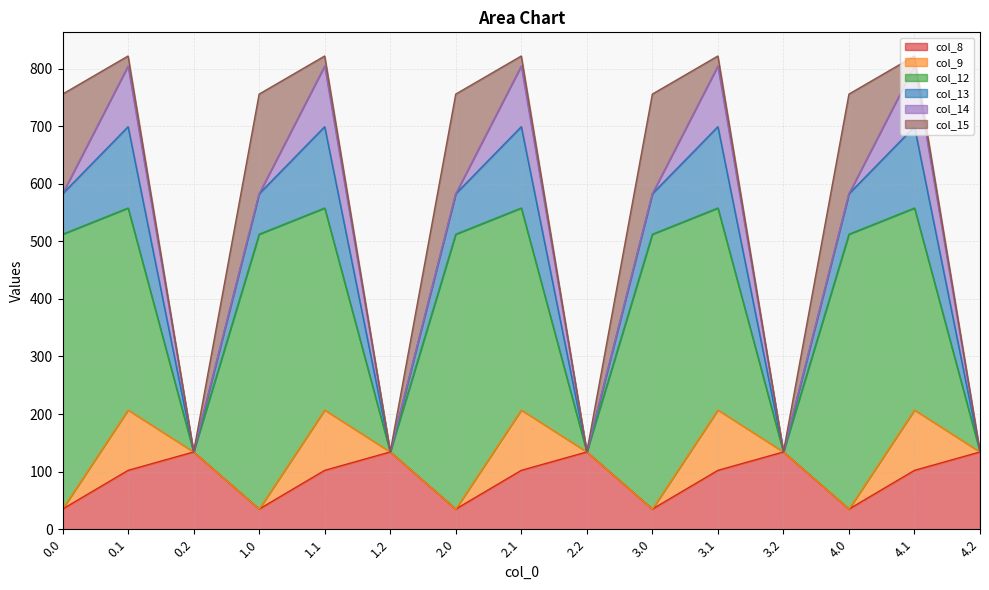

How many positive values does the col_13 series have?

10